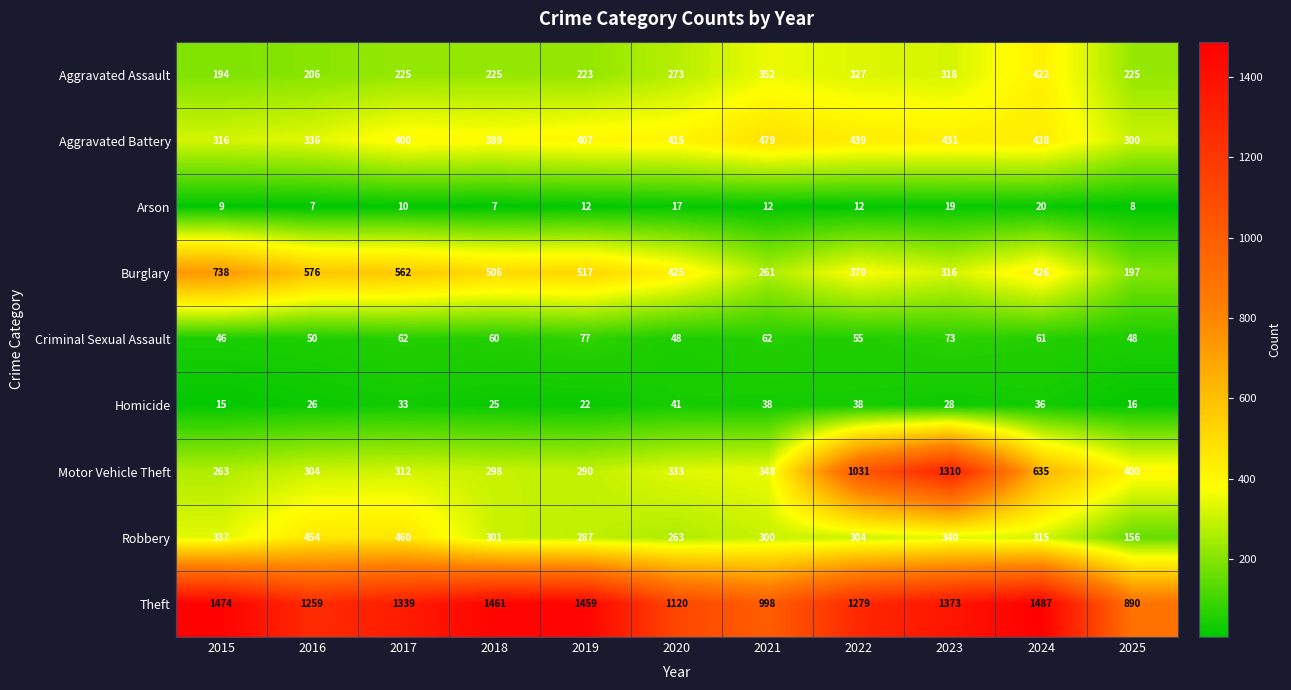

What is the sum of the Aggravated Assault values at 2017 and 2016?

431